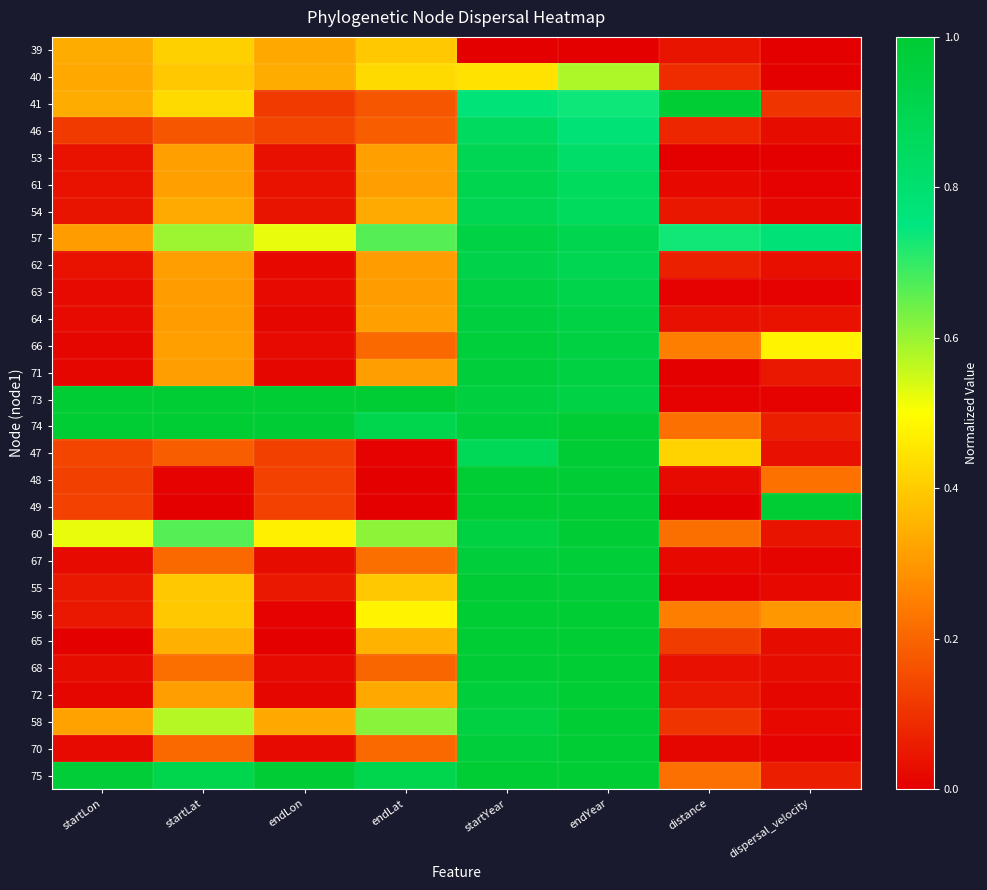

What is the total value across all series at startLat?

10.9